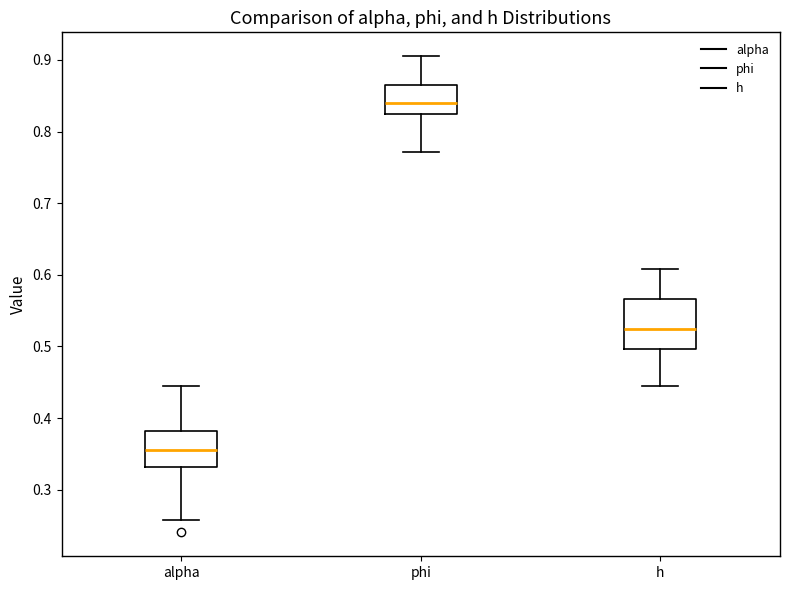

Reading left to right, transcribe this box plot: for each box, give where its median line is, the range the box spans, and where its two whiskers end, as read against the y-axis. The values are not printed on the chart, so give them approximately, as read against the axis.

alpha: median 0.36, box 0.33 to 0.38, whiskers 0.26 to 0.44
phi: median 0.84, box 0.83 to 0.87, whiskers 0.77 to 0.91
h: median 0.52, box 0.50 to 0.57, whiskers 0.44 to 0.61